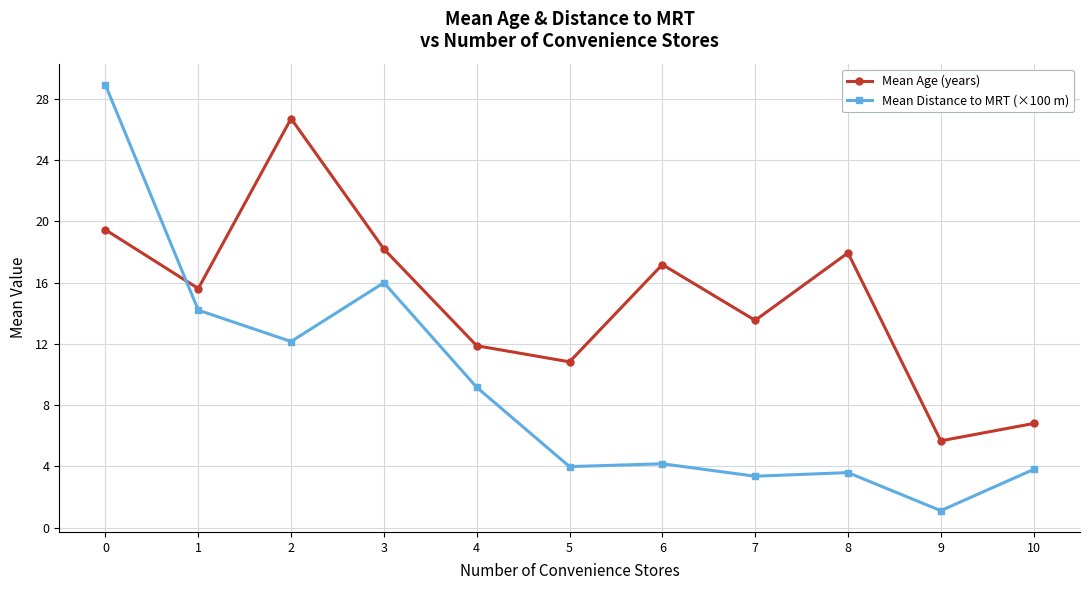

Which series changed the most between 9 and 10?

Mean Distance to MRT (×100 m)